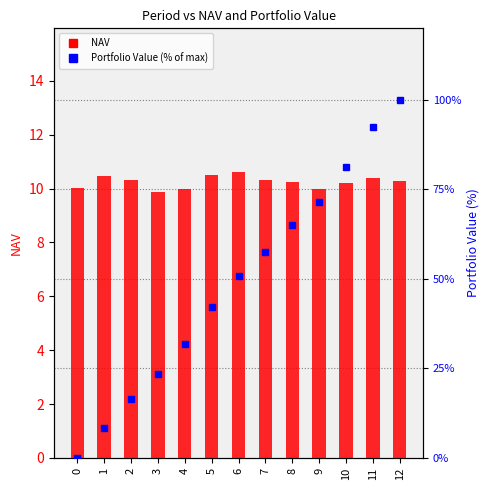

Reading left to right, extract all data points from this chart.

NAV: 0=10.0	1=10.5	2=10.3	3=9.9	4=10.0	5=10.5	6=10.6	7=10.3	8=10.2	9=10.0	10=10.2	11=10.4	12=10.3
Portfolio Value (% of max): 0=0.0	1=8.4	2=16.3	3=23.4	4=31.7	5=42.0	6=50.9	7=57.4	8=65.1	9=71.5	10=81.3	11=92.3	12=100.0